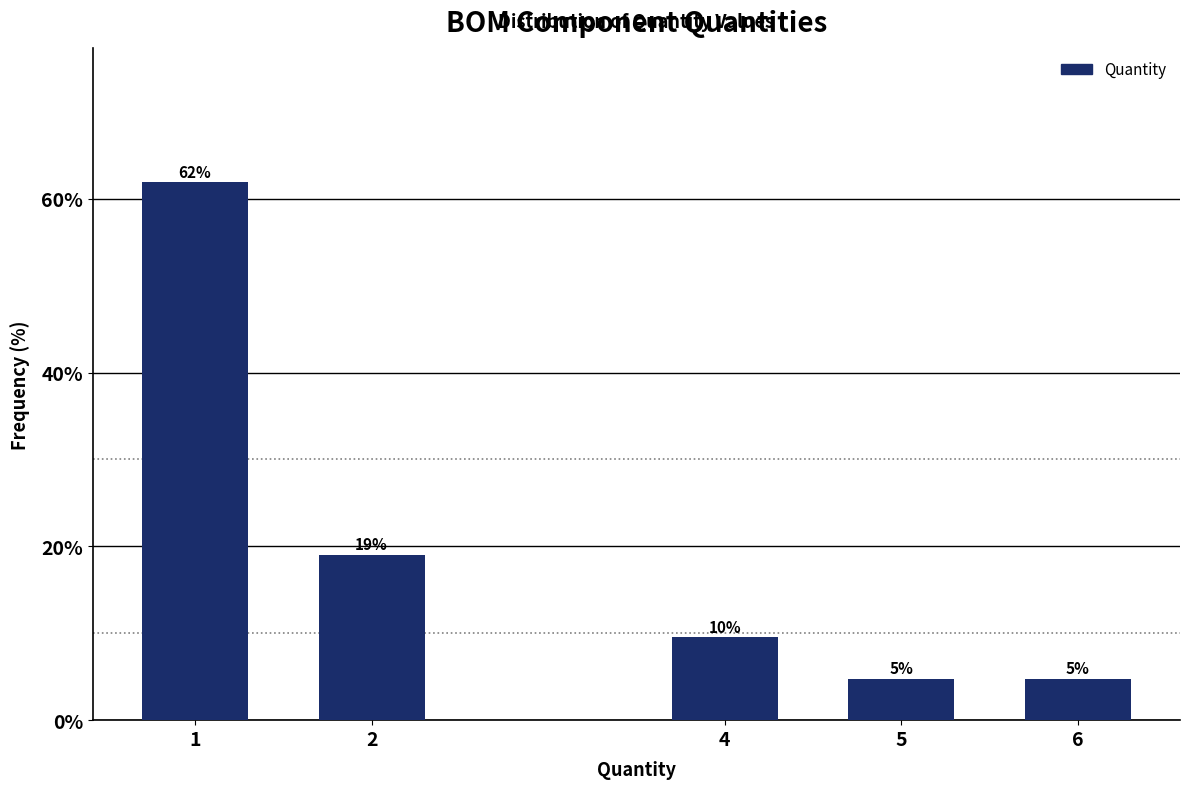

How many bars are there in total?

5